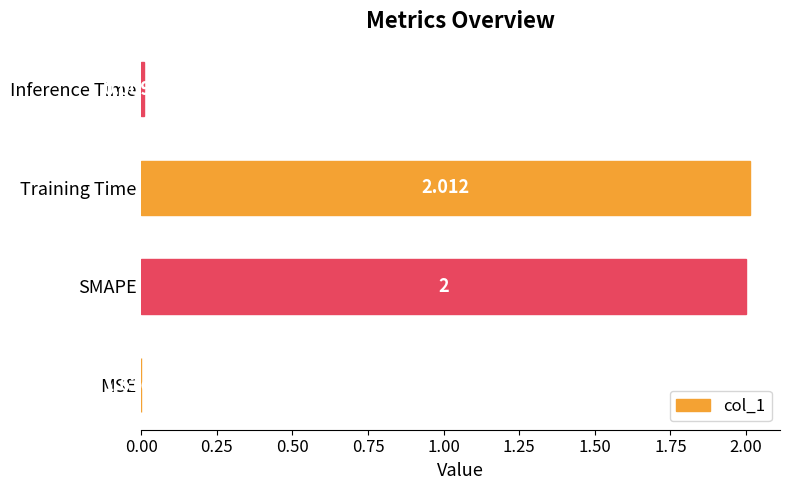

What is the sum of all values?

4.0